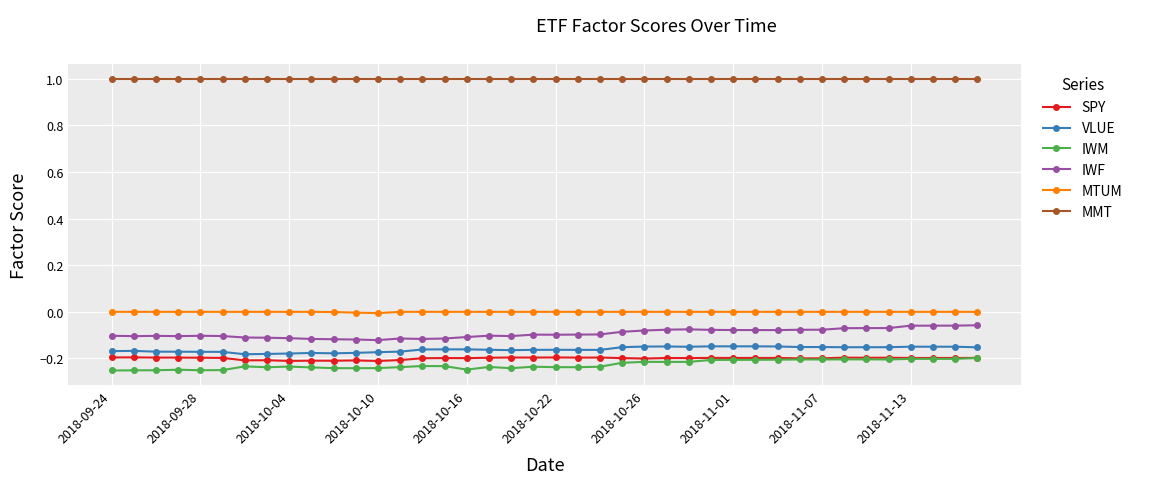

What is the sum of all VLUE values?

-6.4